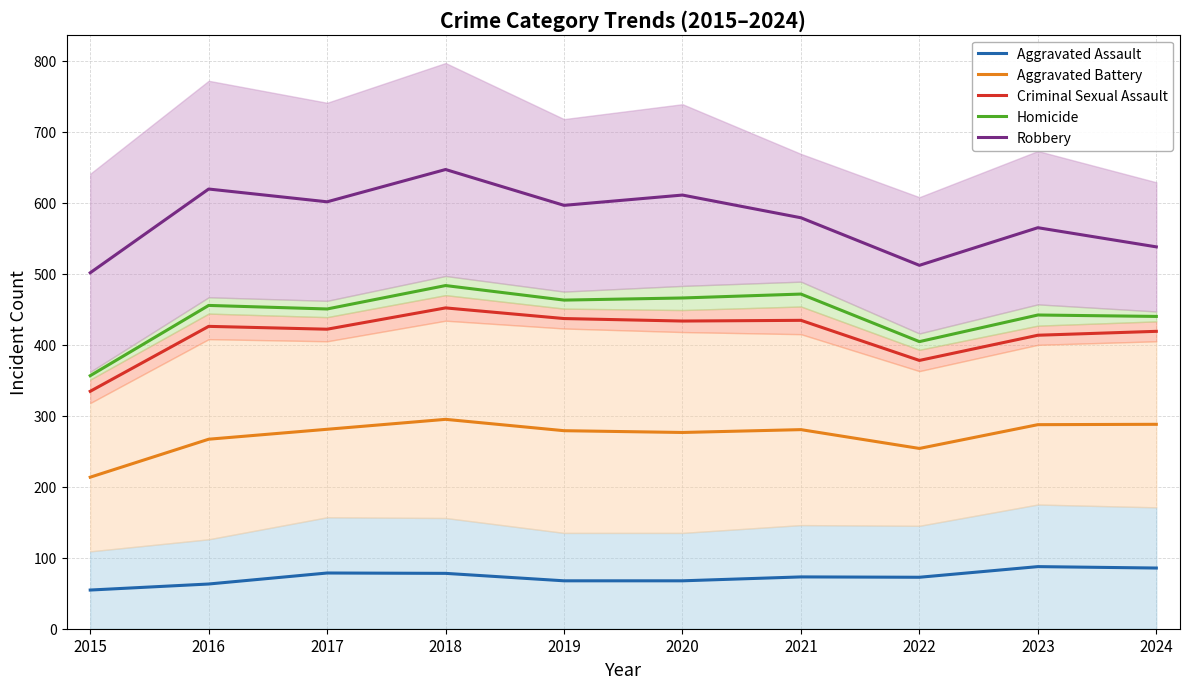

Is it true that Criminal Sexual Assault equals 247.8 at 2019?

False